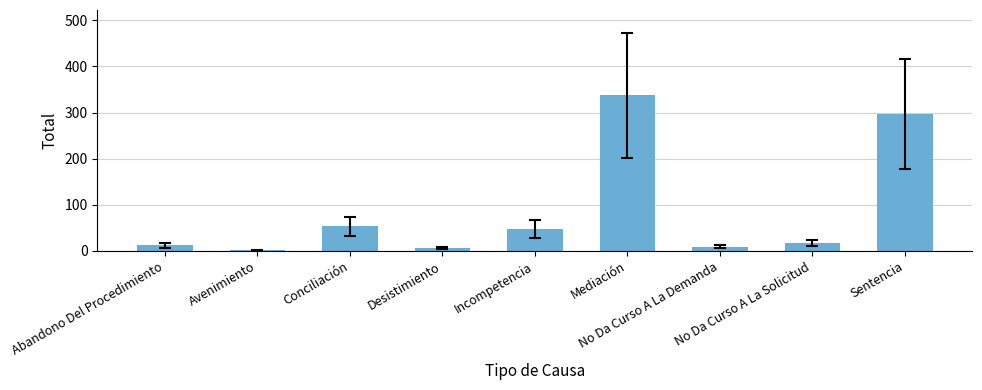

The chart shows a value of 6 at Desistimiento. True or false?

True